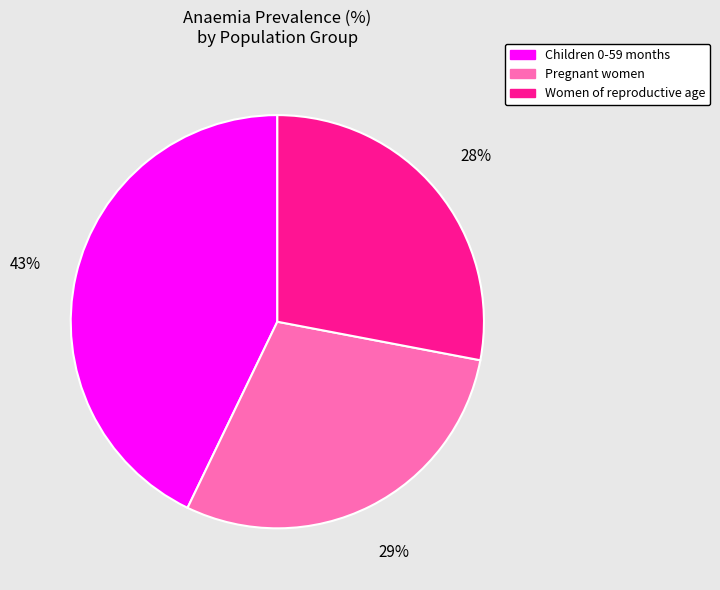

Is Women of reproductive age the majority of the pie?

No